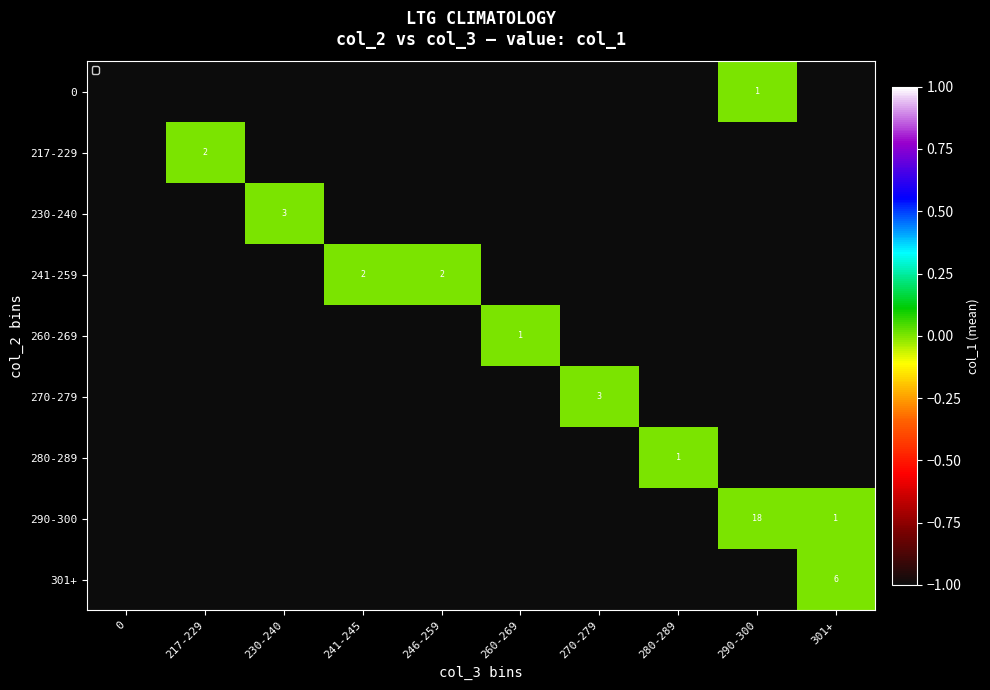

Is it true that 241-259 equals 3 at 246-259?

False